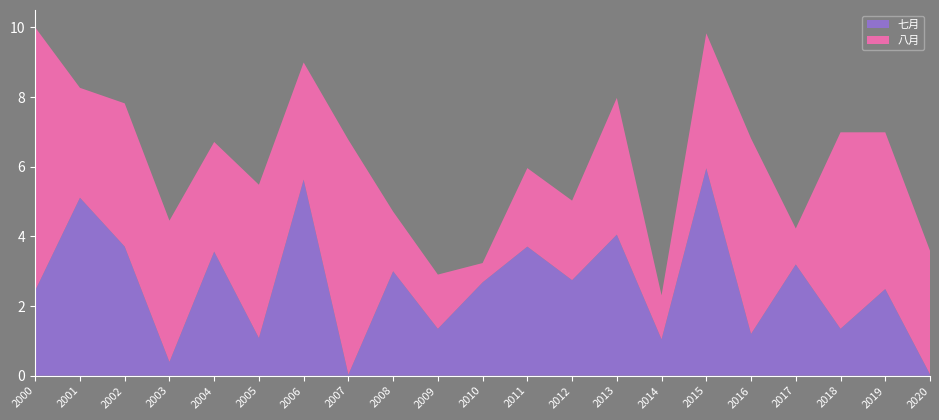

Reading left to right, extract all data points from this chart.

七月: 2000=2.4	2001=5.1	2002=3.7	2003=0.4	2004=3.6	2005=1.1	2006=5.6	2007=0.0	2008=3.0	2009=1.3	2010=2.7	2011=3.7	2012=2.7	2013=4.1	2014=1.0	2015=6.0	2016=1.2	2017=3.2	2018=1.3	2019=2.5	2020=0.0
八月: 2000=7.6	2001=3.2	2002=4.1	2003=4.1	2004=3.1	2005=4.4	2006=3.4	2007=6.7	2008=1.7	2009=1.6	2010=0.6	2011=2.3	2012=2.3	2013=3.9	2014=1.3	2015=3.9	2016=5.6	2017=1.0	2018=5.6	2019=4.5	2020=3.5